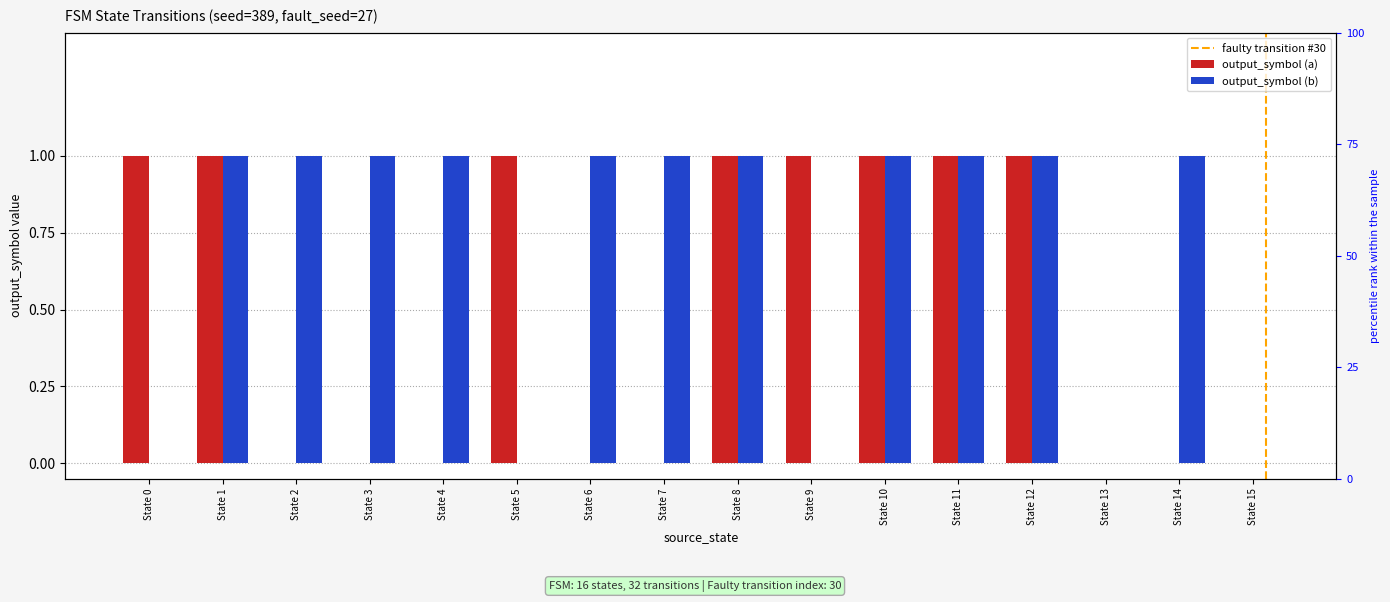

Count the number of data series in this chart.

2